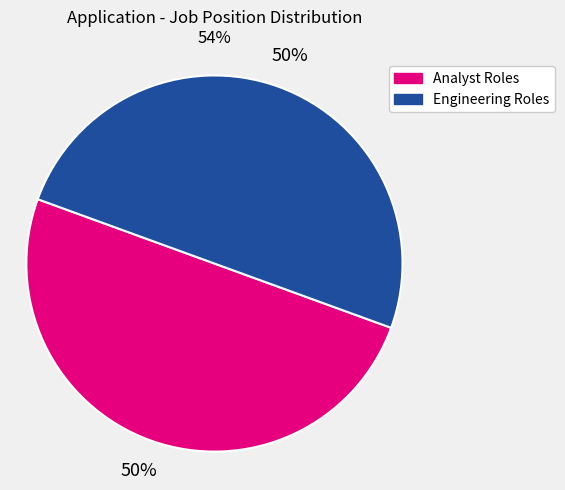

To the nearest percent, what is the average slice percentage?

50%